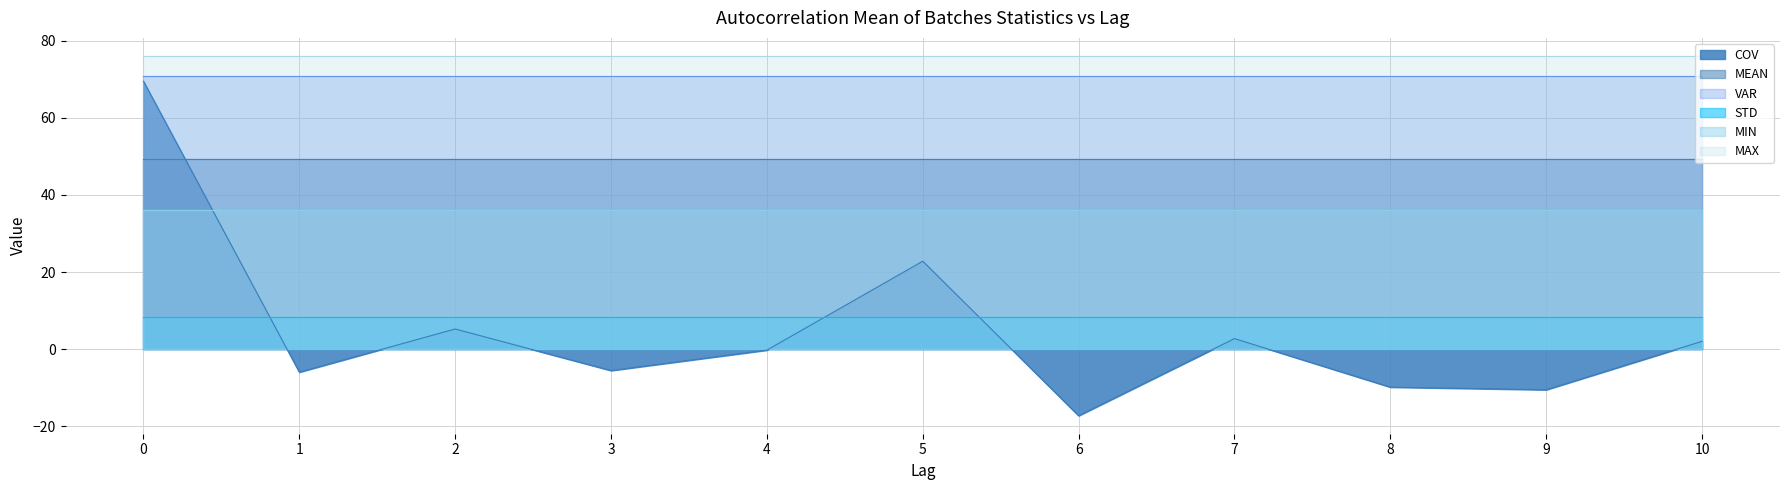

Reading left to right, what are all the values shown in this chart?

MEAN: 0=49.4	1=49.4	2=49.4	3=49.4	4=49.4	5=49.4	6=49.4	7=49.4	8=49.4	9=49.4	10=49.4
VAR: 0=70.9	1=70.9	2=70.9	3=70.9	4=70.9	5=70.9	6=70.9	7=70.9	8=70.9	9=70.9	10=70.9
STD: 0=8.4	1=8.4	2=8.4	3=8.4	4=8.4	5=8.4	6=8.4	7=8.4	8=8.4	9=8.4	10=8.4
MIN: 0=36.0	1=36.0	2=36.0	3=36.0	4=36.0	5=36.0	6=36.0	7=36.0	8=36.0	9=36.0	10=36.0
MAX: 0=76.1	1=76.1	2=76.1	3=76.1	4=76.1	5=76.1	6=76.1	7=76.1	8=76.1	9=76.1	10=76.1
COV: 0=69.5	1=-6.0	2=5.2	3=-5.6	4=-0.3	5=22.8	6=-17.3	7=2.7	8=-9.9	9=-10.6	10=2.0